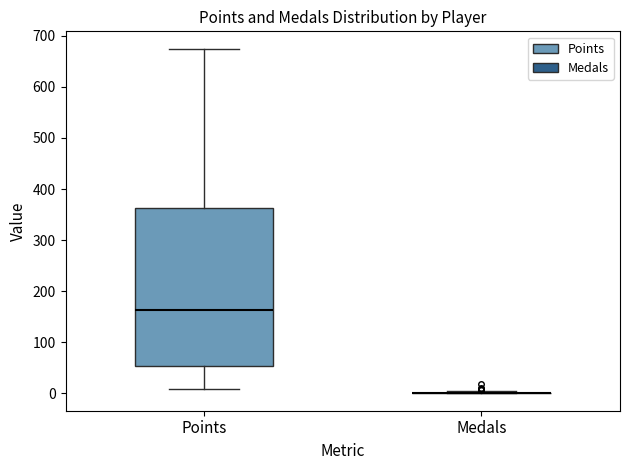

Comparing the boxes themselves (not the whiskers), which one is the tallest?

Points